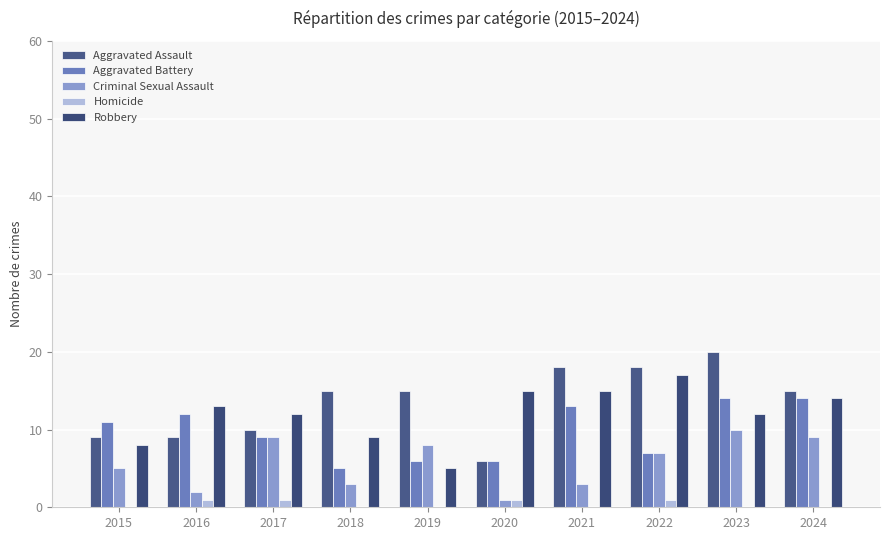

What is the value of the Aggravated Assault bar at the 4th from the left?

15